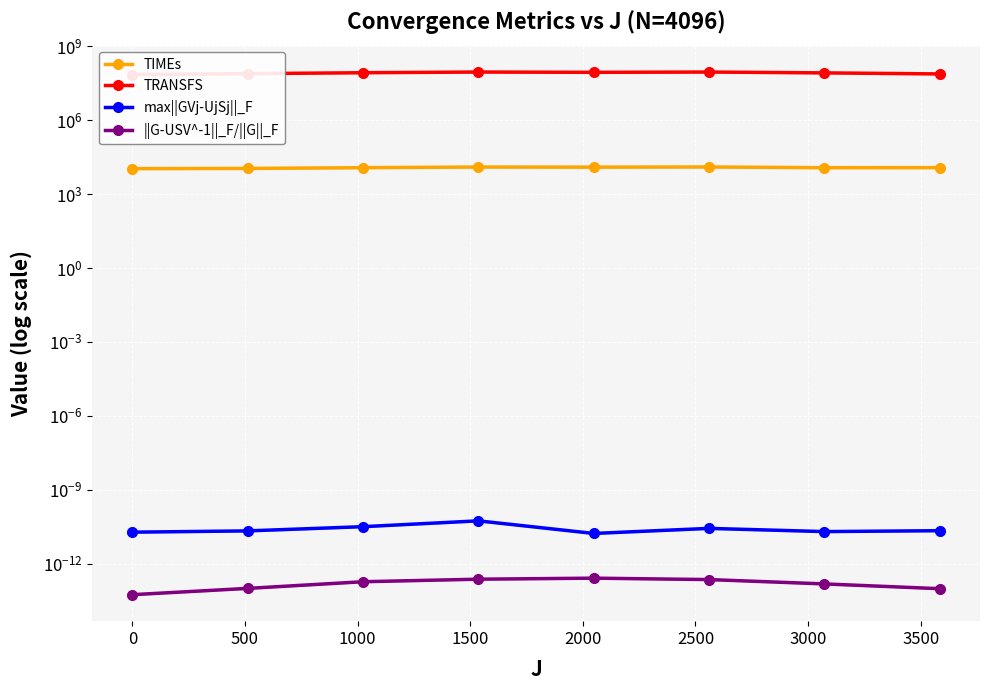

What is the maximum value shown in the chart?

88784651.0